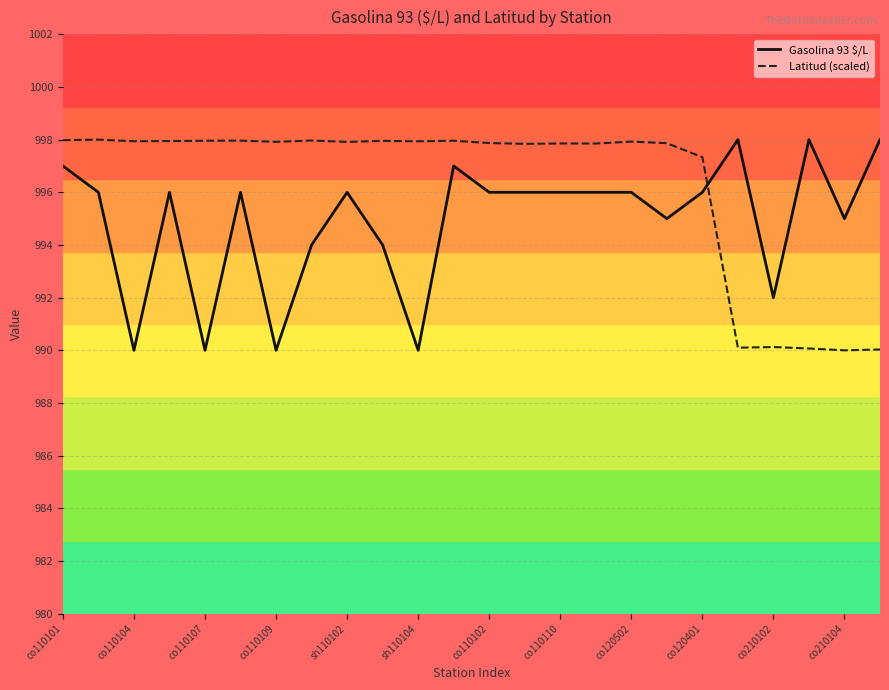

What is the minimum value shown in the chart?

990.0